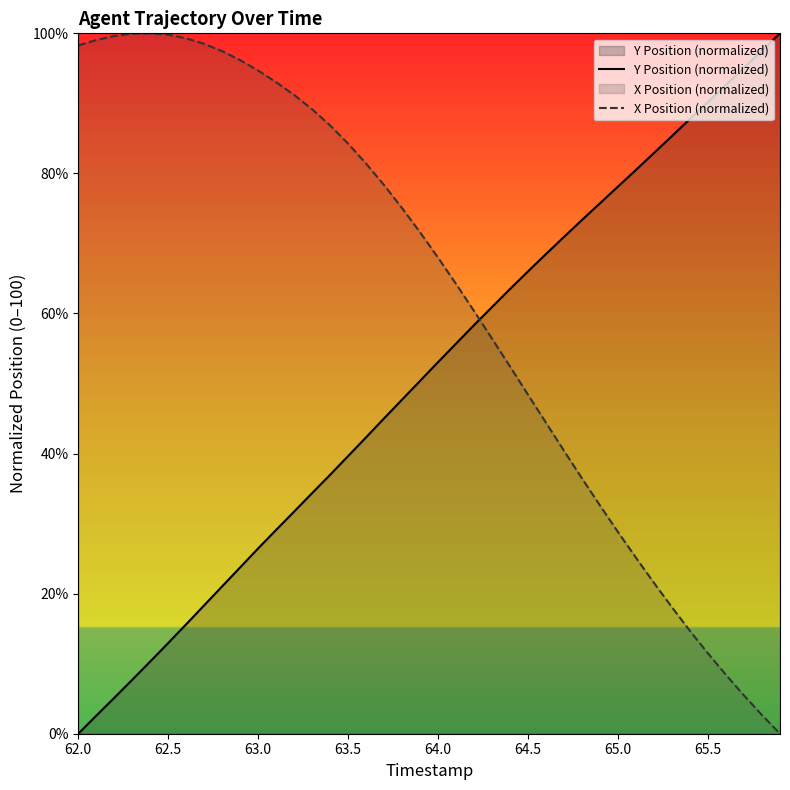

What is the sum of the X Position (normalized) values at 63.0 and 63.5?

178.9